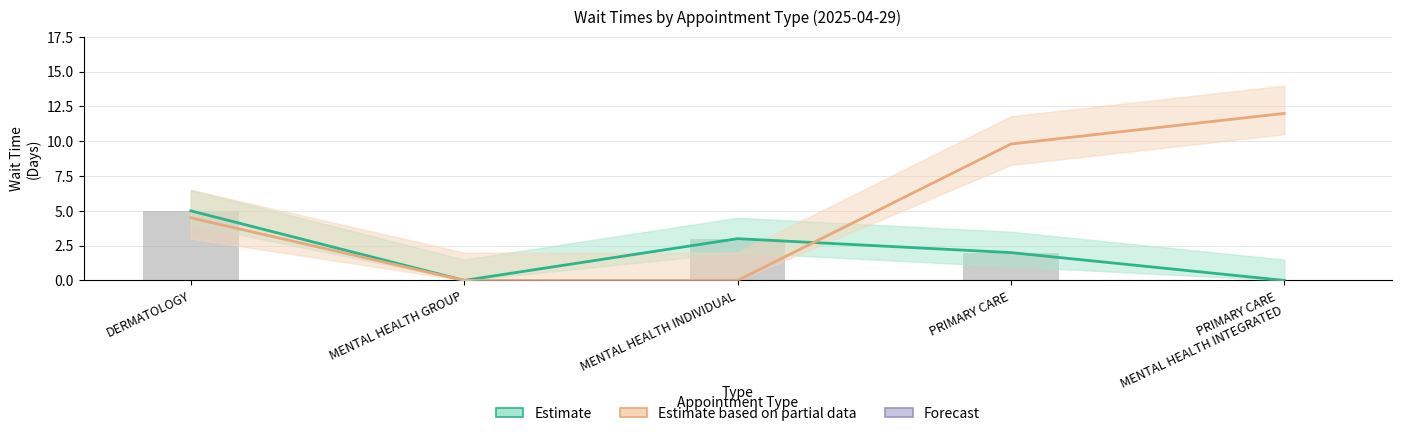

What is the label of the 5th bar from the left?

PRIMARY CARE
MENTAL HEALTH INTEGRATED